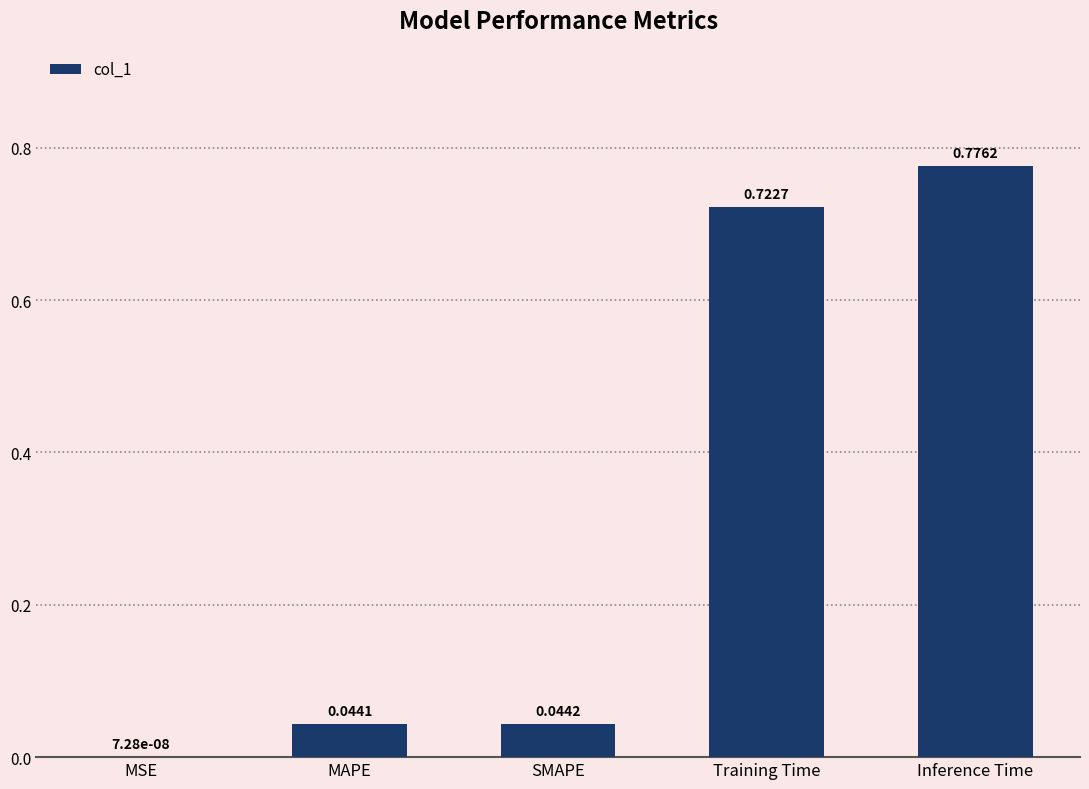

At which label is the value closest to 0?

MSE